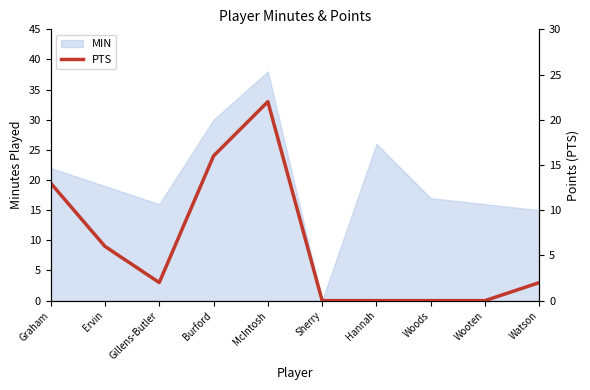

Reading left to right, what are all the values shown in this chart?

13	6	2	16	22	0	0	0	0	2